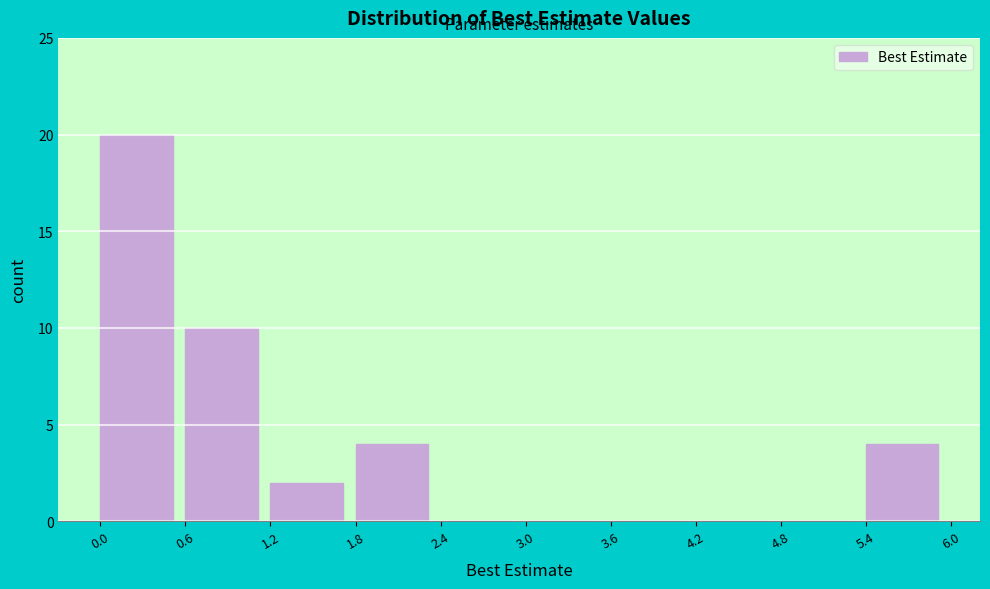

Reading left to right, transcribe this chart: for each bar, give the range it covers on the x-axis and its height. The values are not printed on the chart, so give them approximately, as read against the axis.

0.0 to 0.6: 20
0.6 to 1.2: 10
1.2 to 1.8: 2
1.8 to 2.4: 4
2.4 to 3.0: 0
3.0 to 3.6: 0
3.6 to 4.2: 0
4.2 to 4.8: 0
4.8 to 5.4: 0
5.4 to 6.0: 4